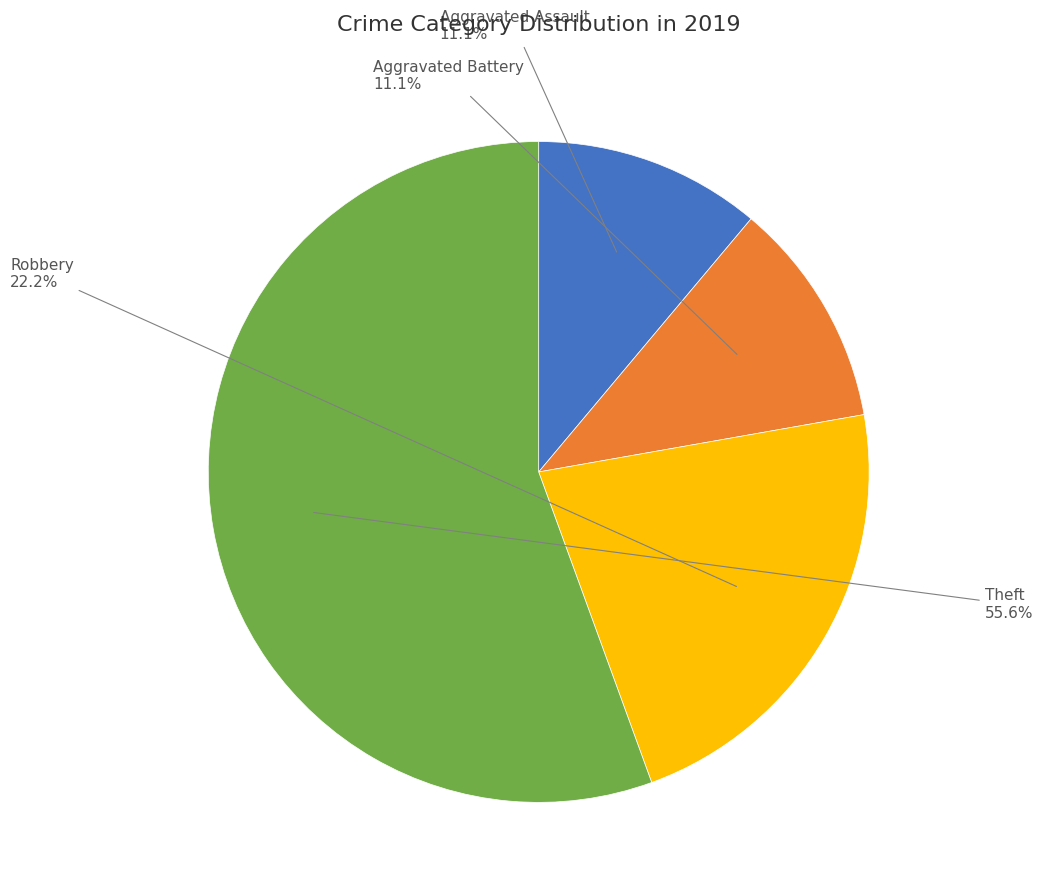

To the nearest percent, what percentage of the pie is Aggravated Battery?

11%